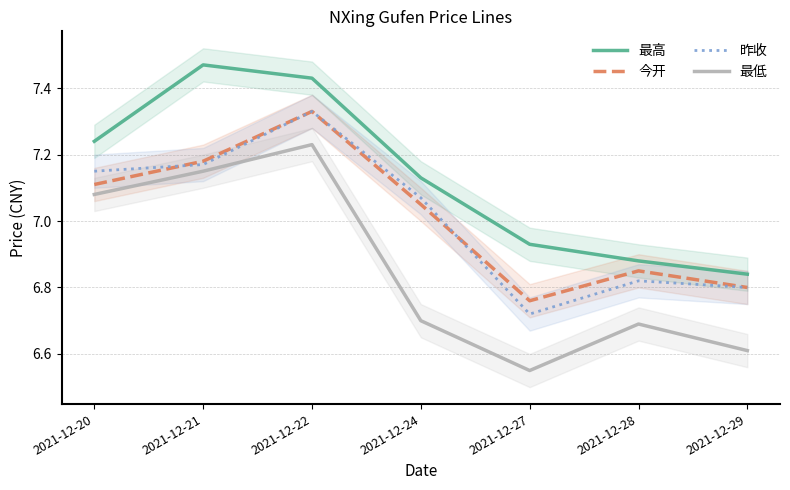

How many data points in 昨收 are above 7?

4